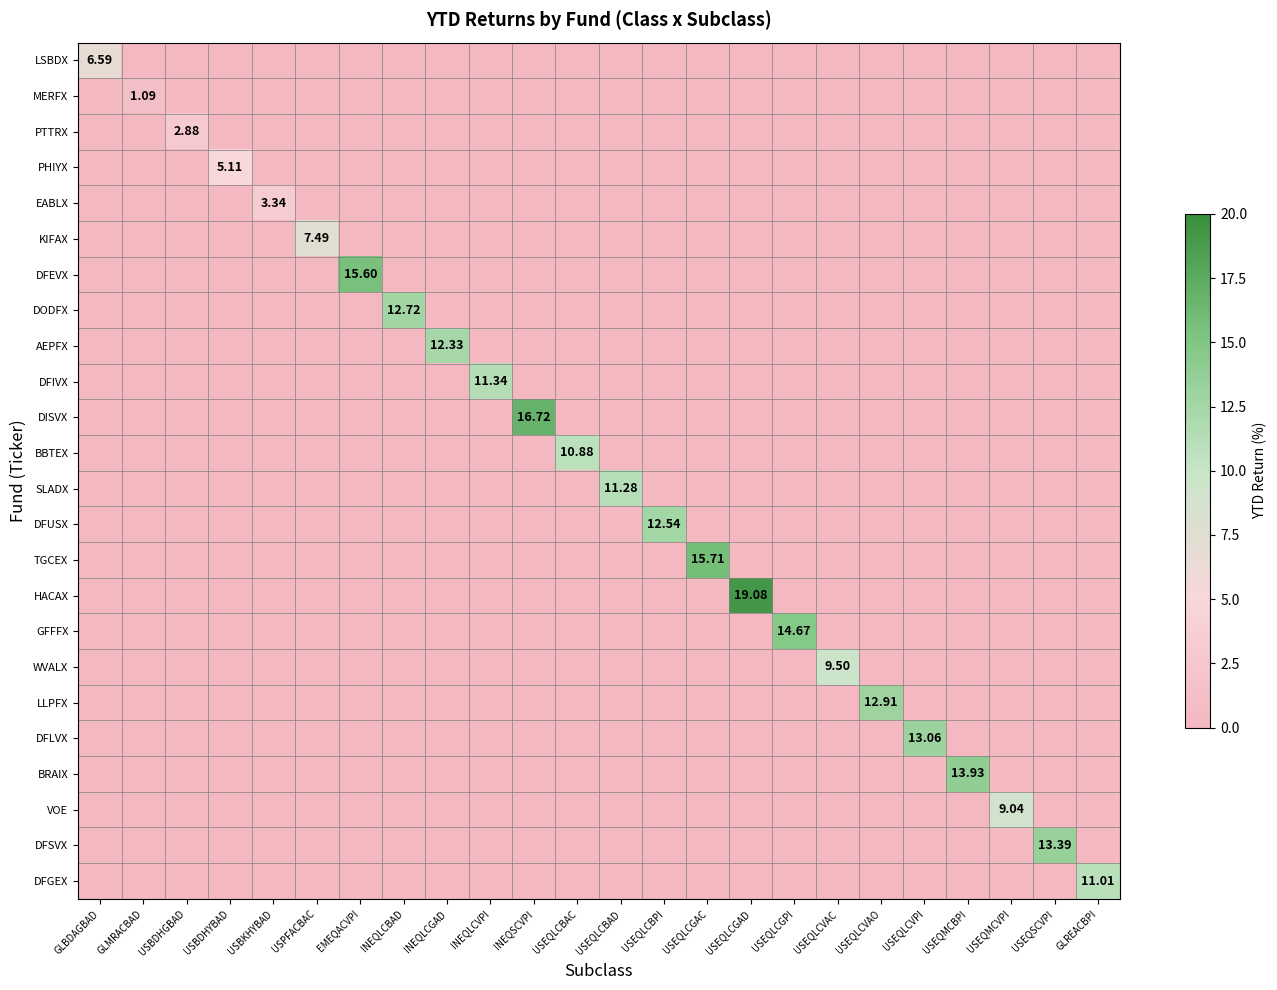

Where is HACAX nearest to the value 9?

GLBDAGBAD